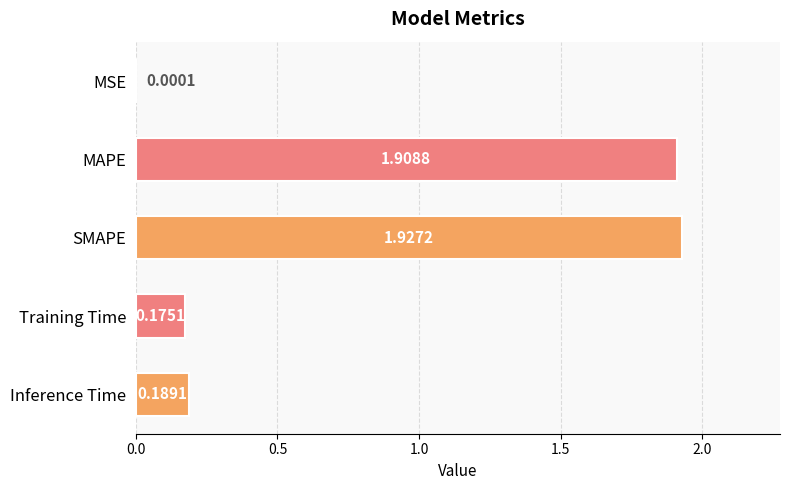

What is the sum of all values?

4.2